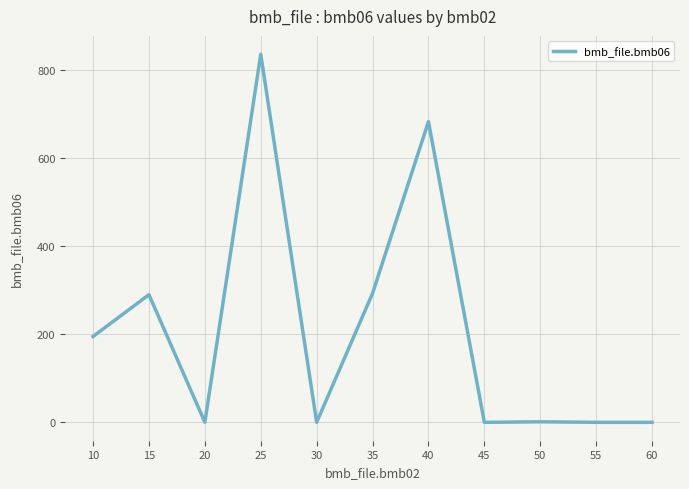

At which category does the chart reach its peak across all series?

25